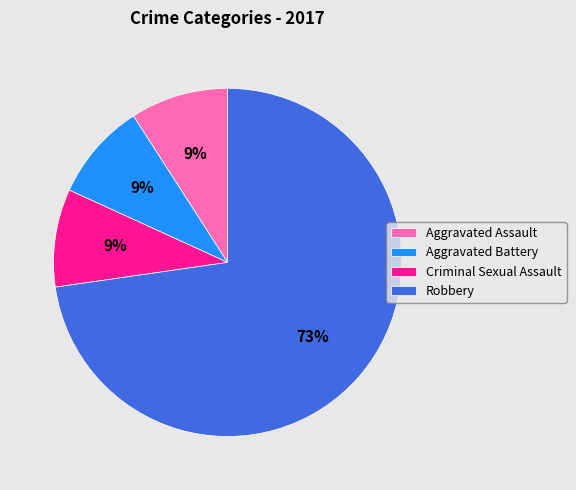

To the nearest percent, what is the difference between the largest and smallest slice percentages?

64%